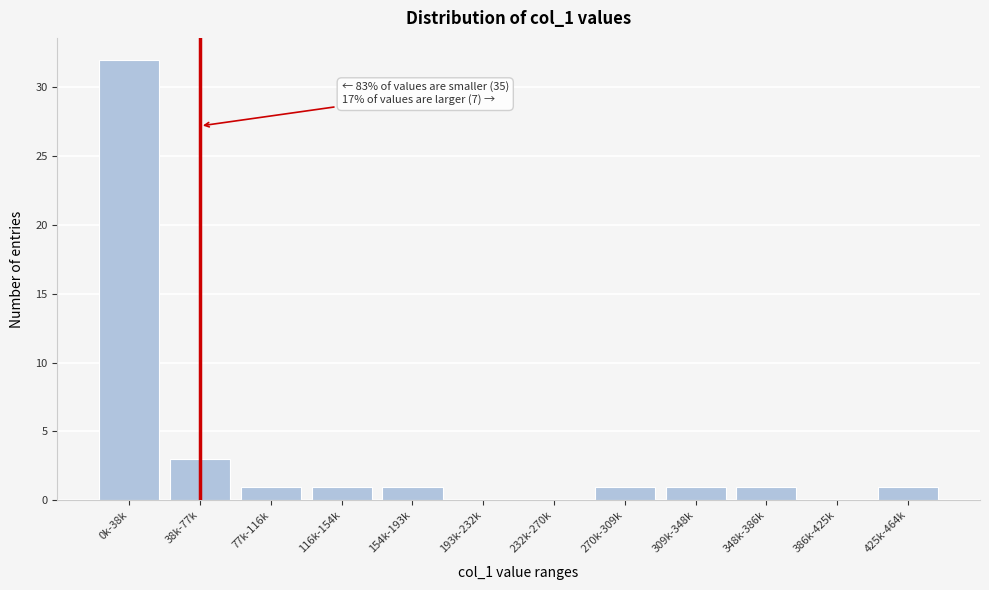

Reading left to right, transcribe all the data shown in this chart.

0k-38k=32	38k-77k=3	77k-116k=1	116k-154k=1	154k-193k=1	193k-232k=0	232k-270k=0	270k-309k=1	309k-348k=1	348k-386k=1	386k-425k=0	425k-464k=1